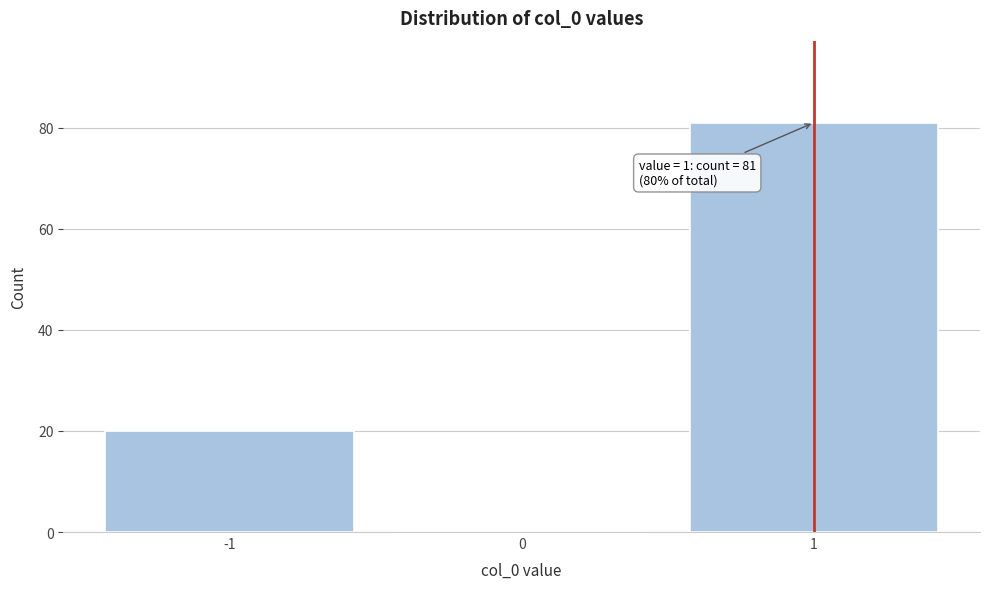

Over which range of the x-axis is the bar tallest?

0.5 to 1.5